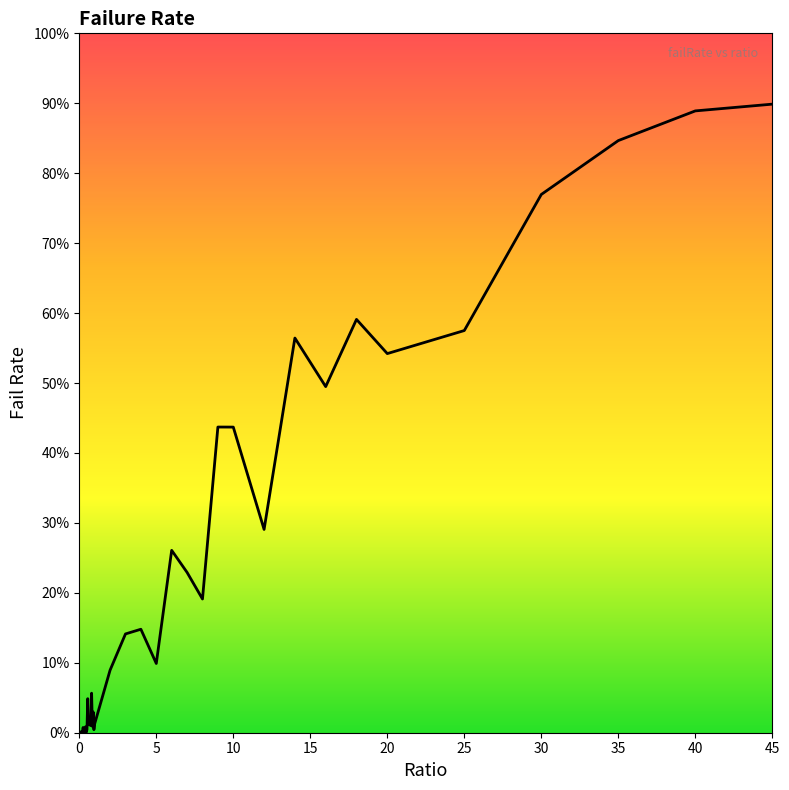

Does the chart display data point markers on the line(s)?

No